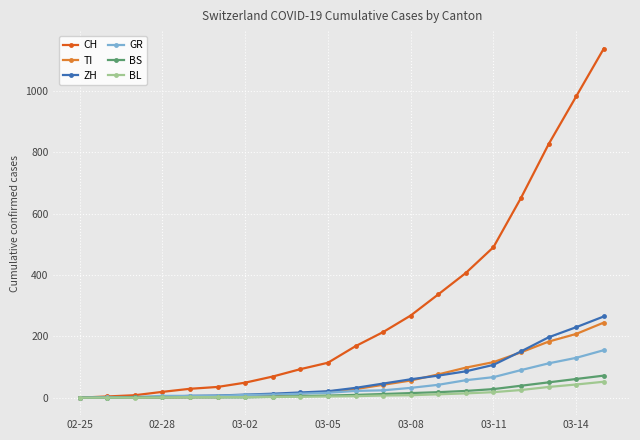

What is the maximum value shown in the chart?

1139